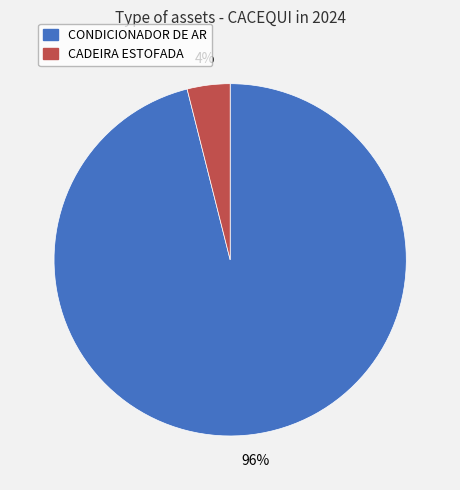

To the nearest percent, what is the difference between the largest and smallest slice percentages?

92%